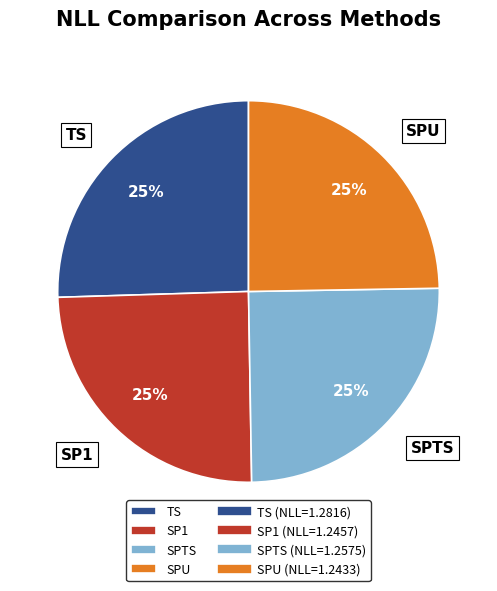

Count the number of slices in the pie.

4